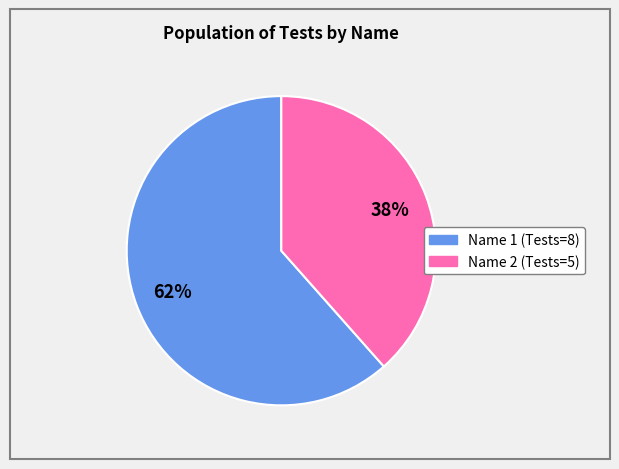

To the nearest percent, what is the average slice percentage?

50%